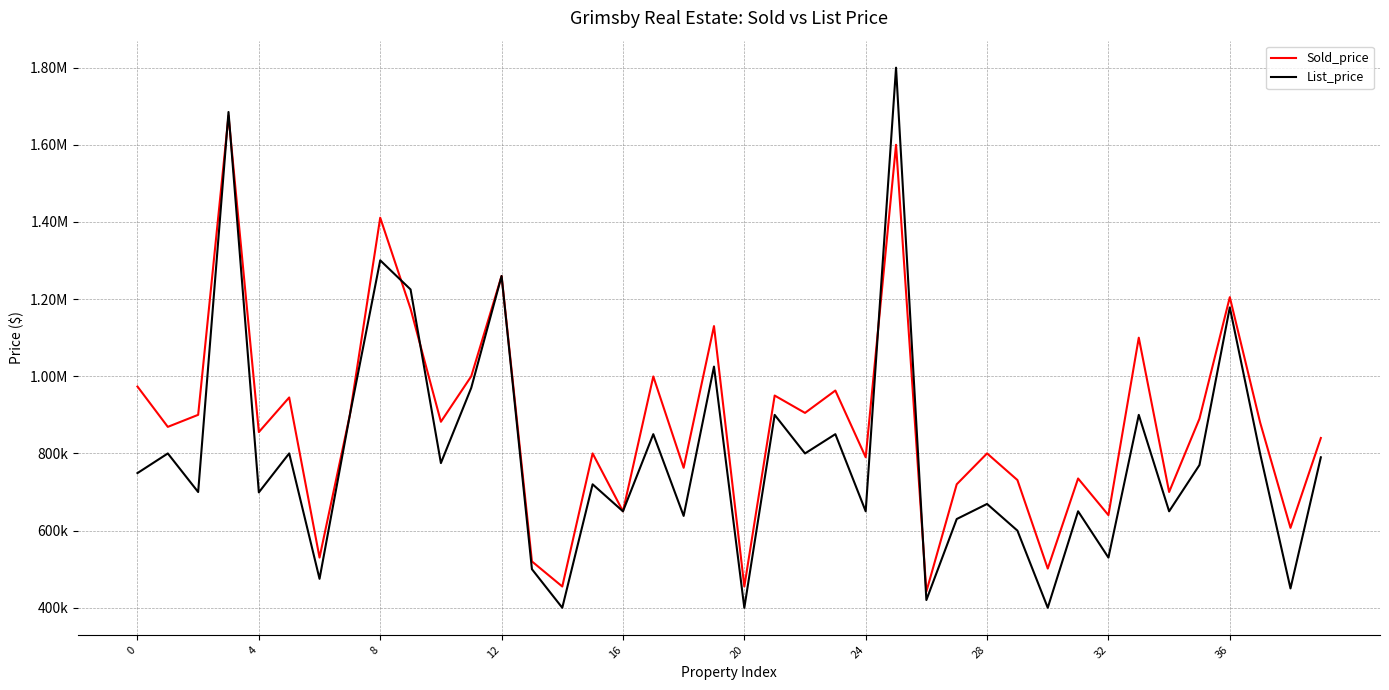

Does the chart have visible grid lines?

Yes